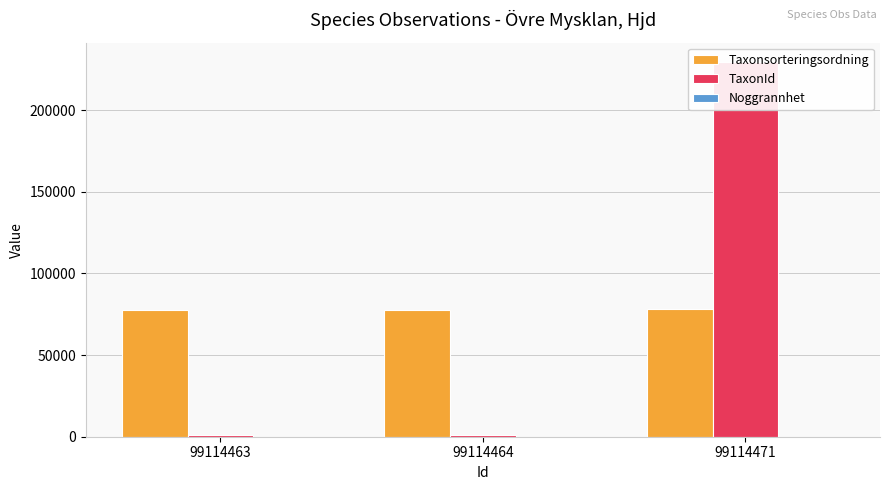

Which category has the highest value across all series?

99114471